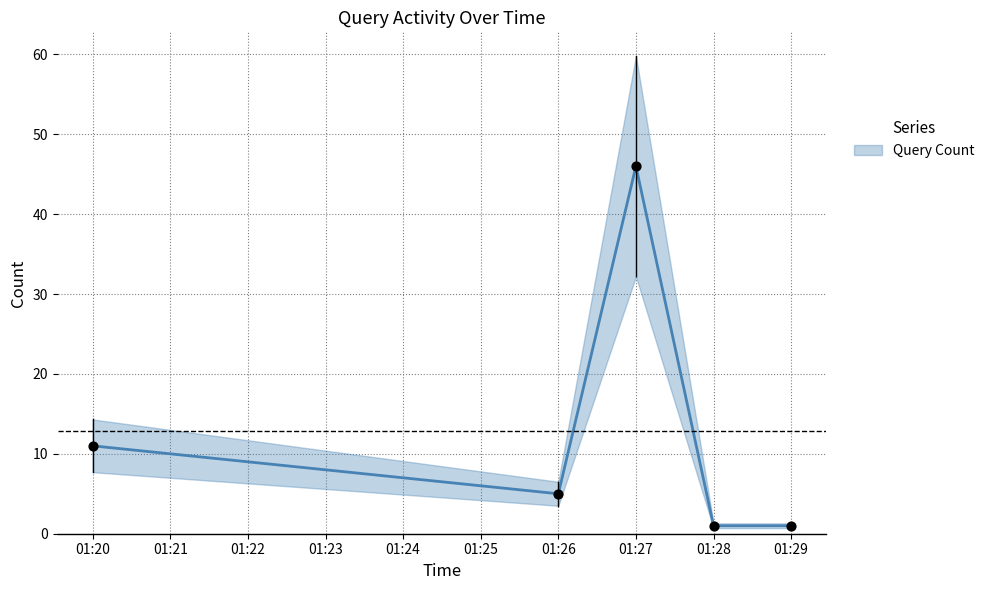

Between 01:23 and 01:24, which is larger?

01:23